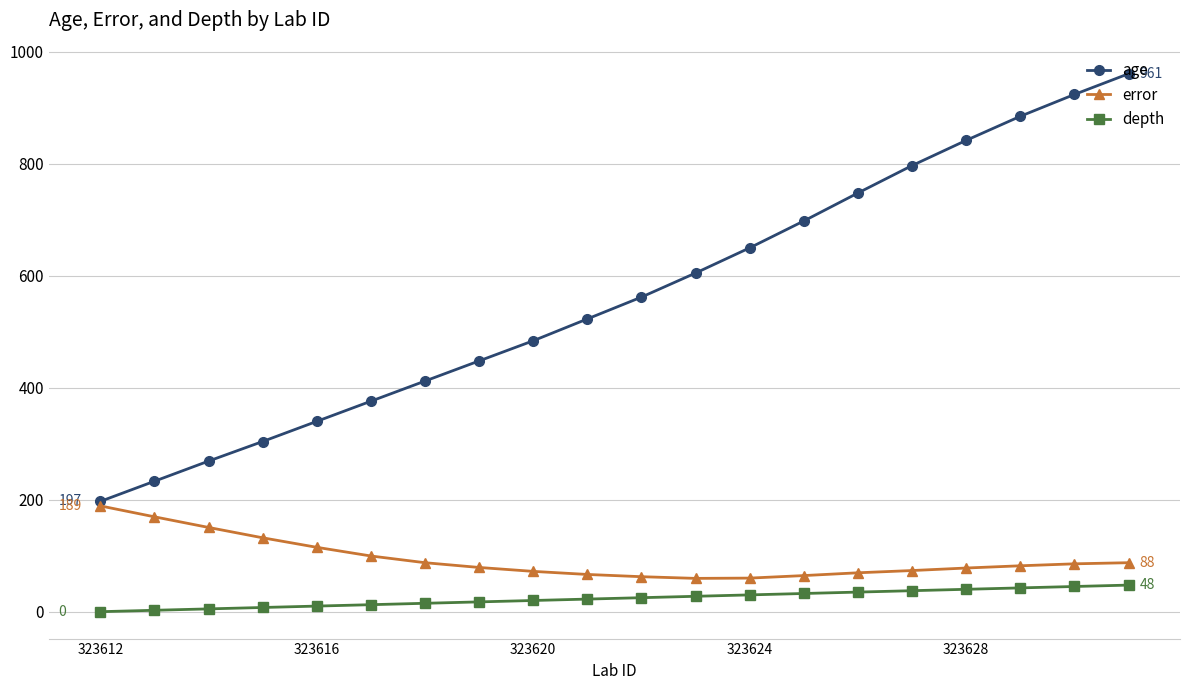

Which series has the largest range (max minus min)?

age